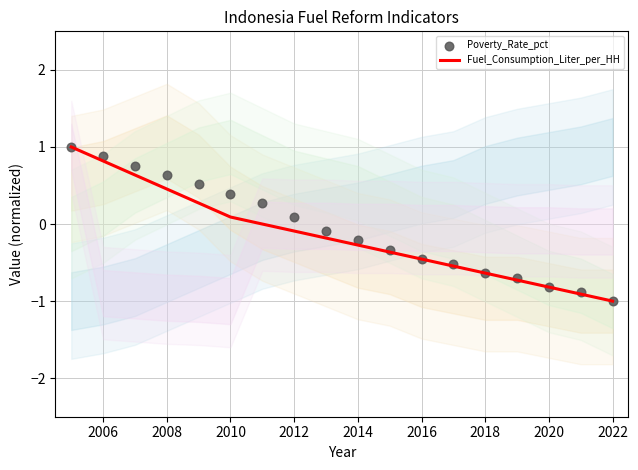

At how many categories does at least one series exceed 0?

8